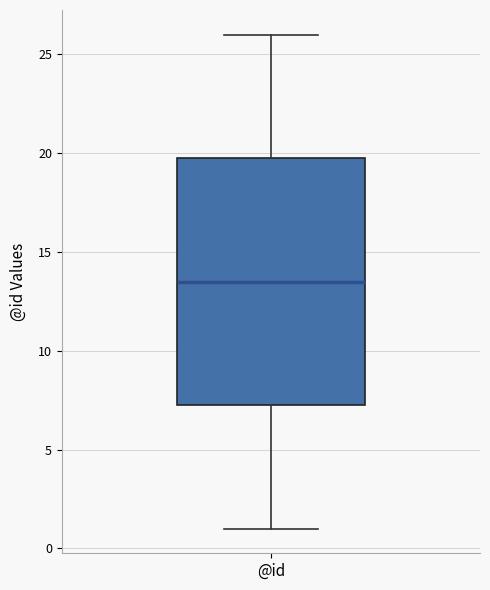

Where is the lower edge of the box for @id on the y-axis? The values are not printed on the chart, so give them approximately, as read against the axis.

7.5